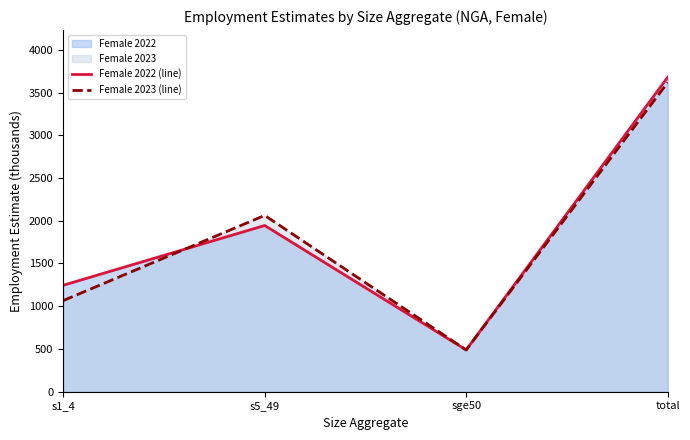

At which category is the sum across all series the highest?

total